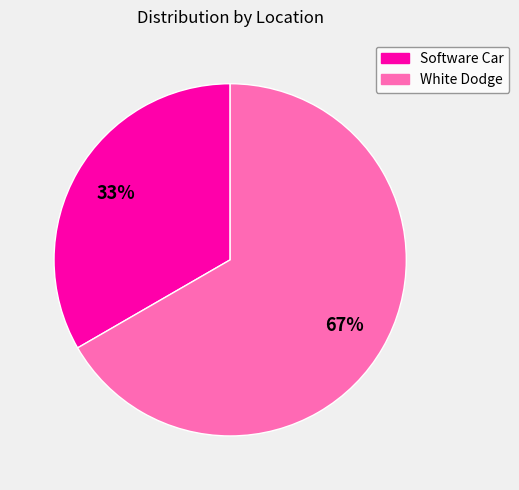

To the nearest percent, what is the average slice percentage?

50%